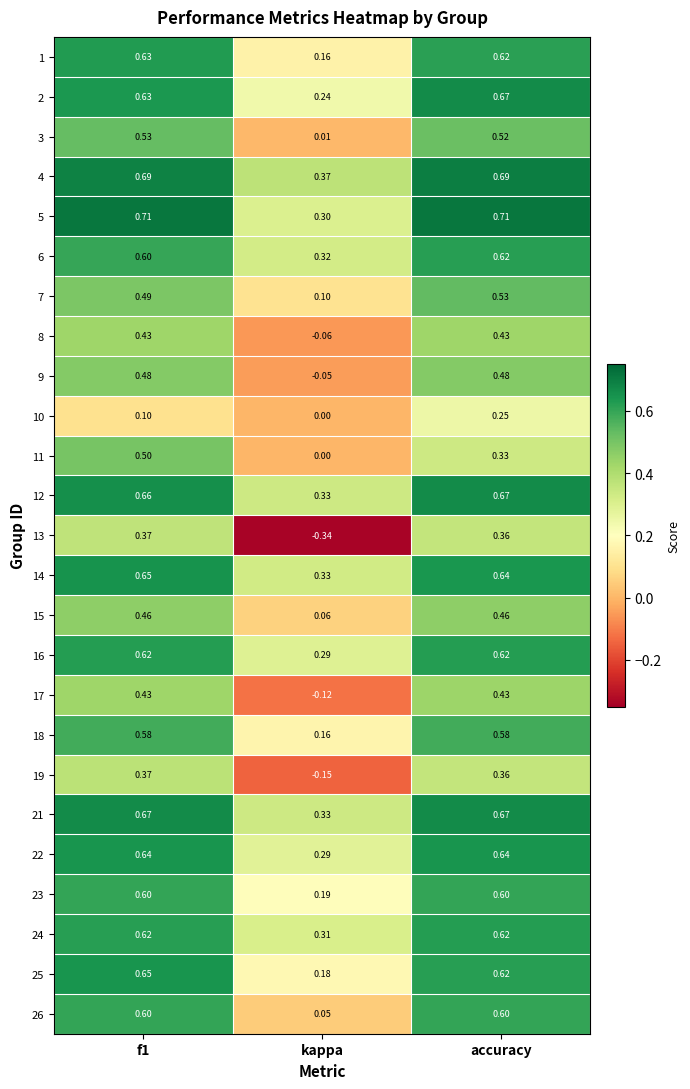

Which category has the lowest value across all series?

kappa